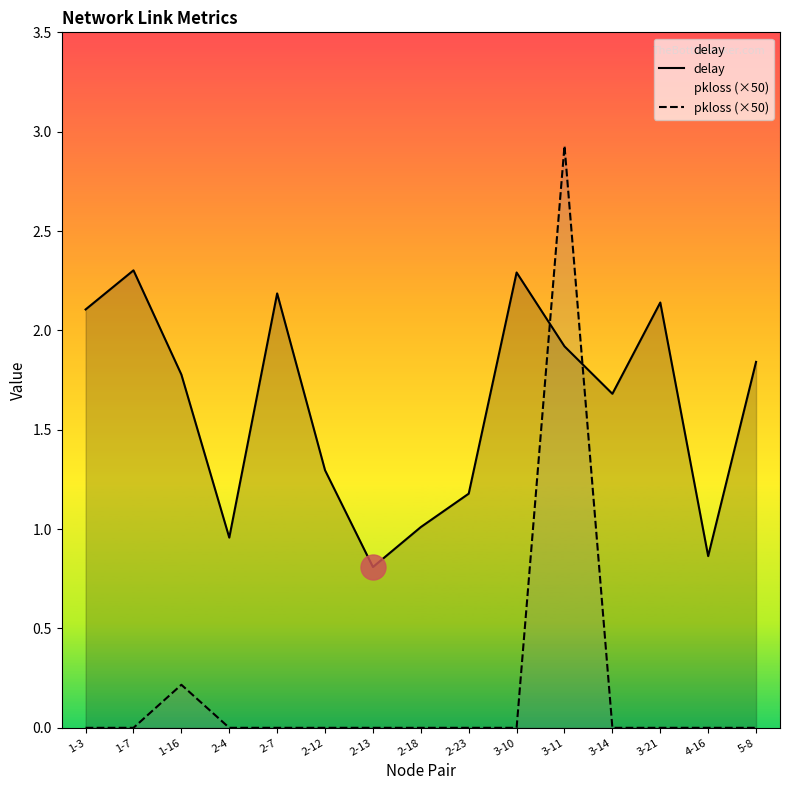

What is the maximum value shown in the chart?

2.9